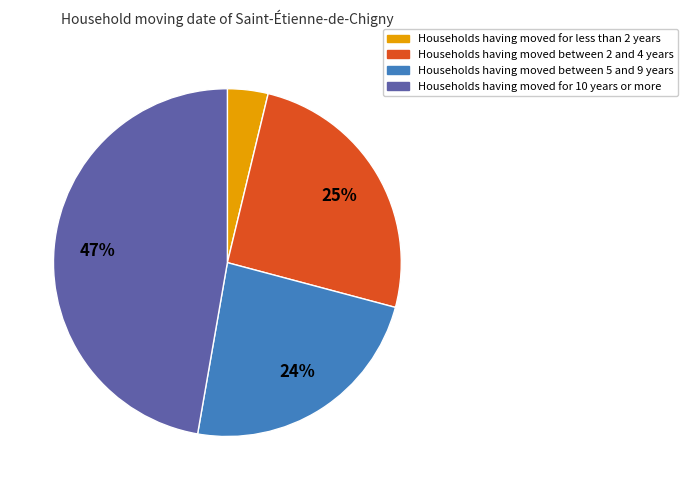

Is there any slice that represents more than half of the pie?

No